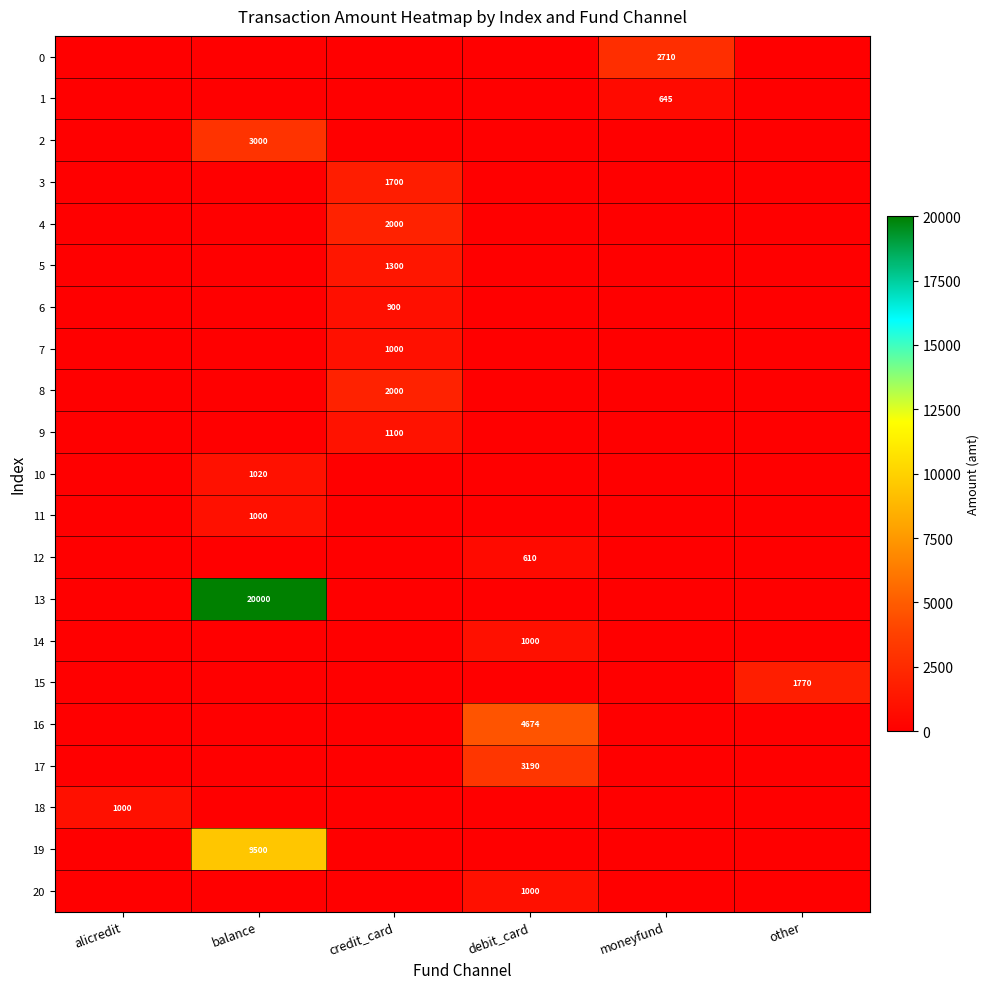

True or false: 2 has a value of 787 at balance.

False